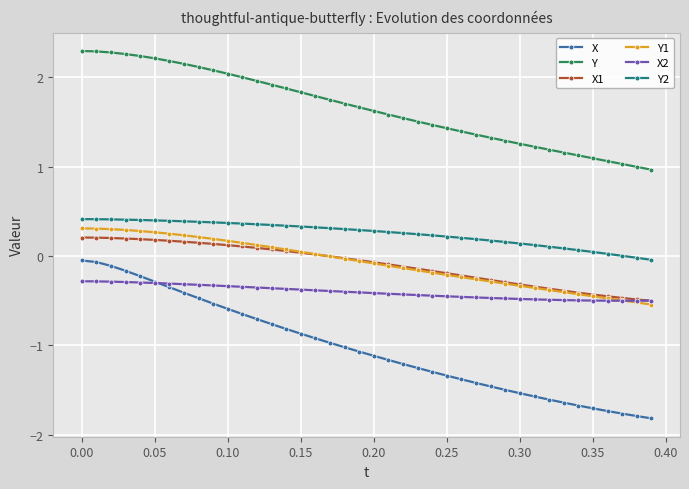

Count the number of data series in this chart.

6